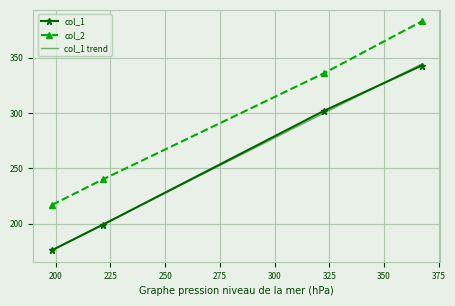

Which series has the widest spread of values?

col_1 trend